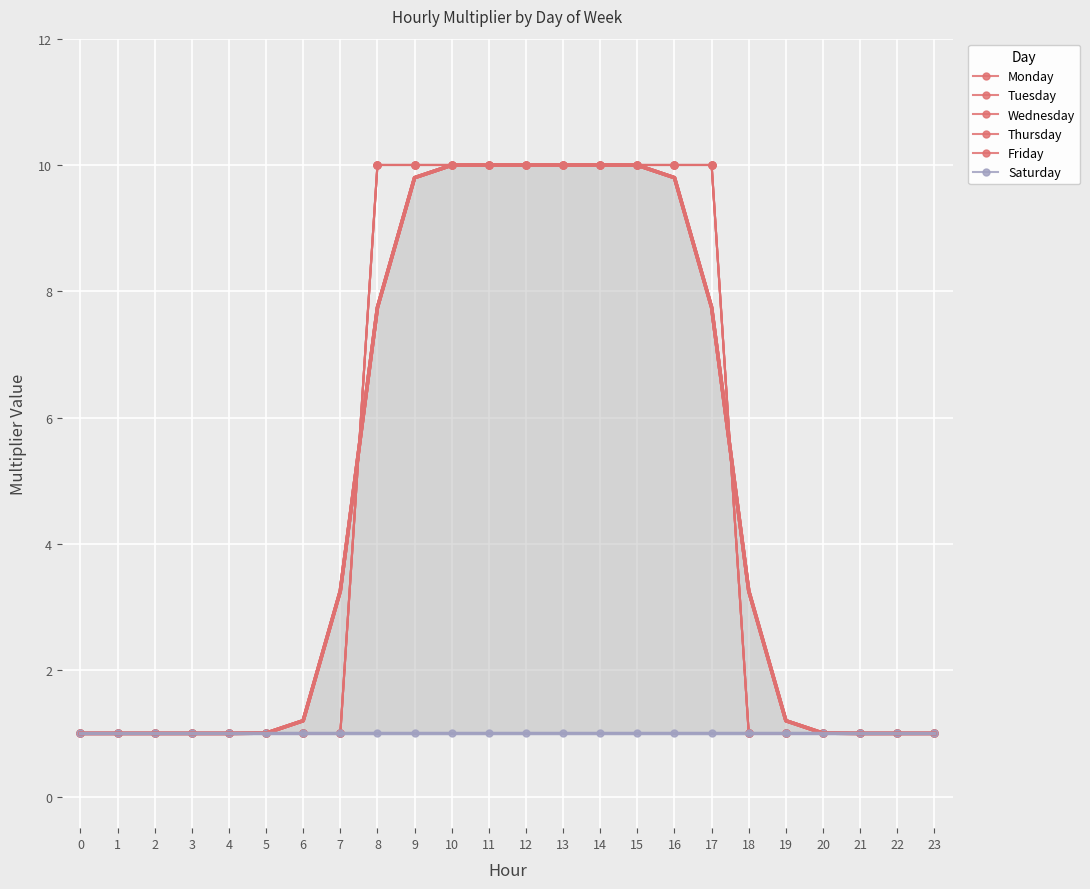

At how many categories does at least one series exceed 7?

10